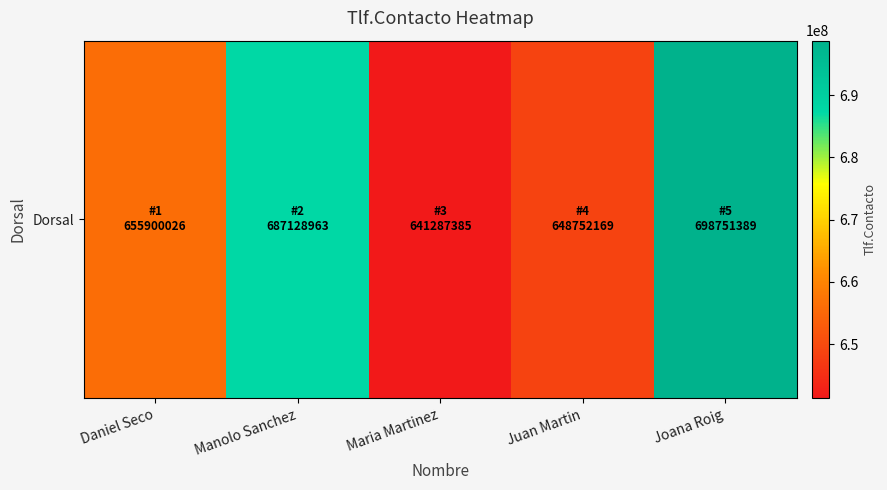

True or false: the data shows 448841370 at Joana Roig.

False